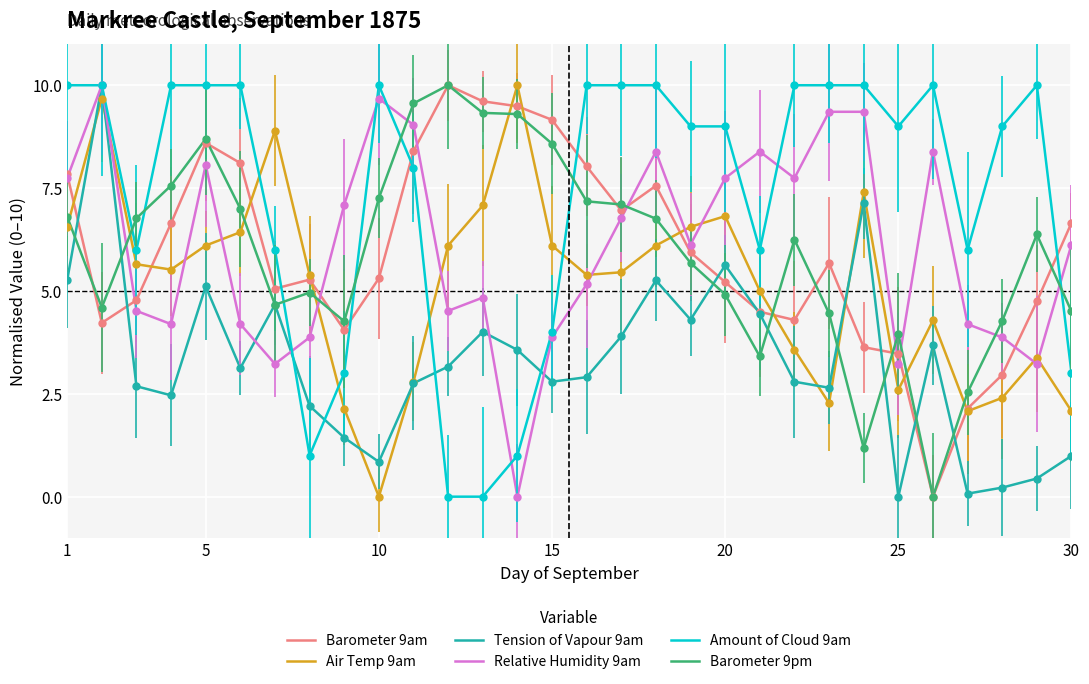

What is the greatest value displayed?

10.0